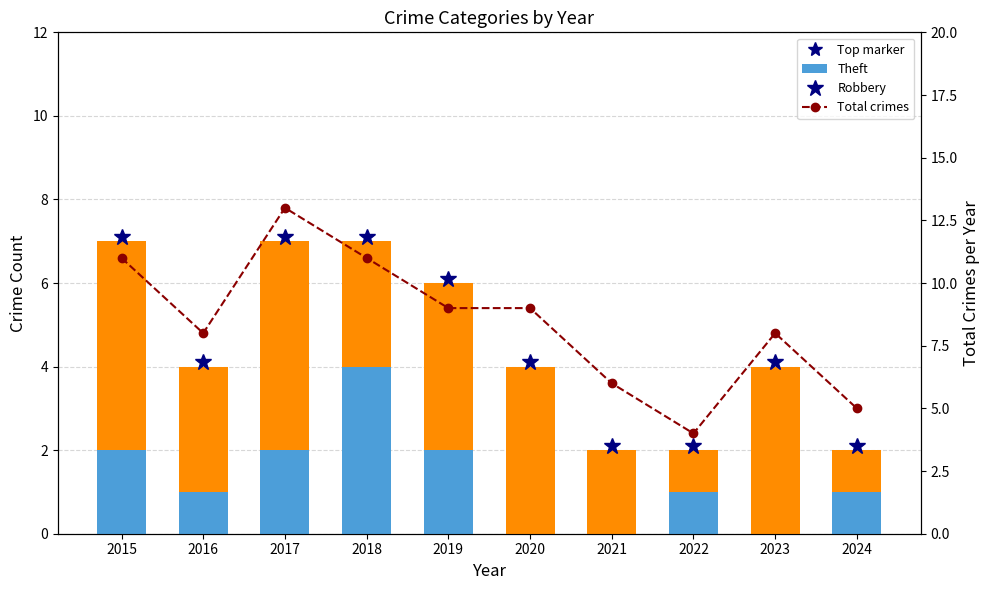

How many data points in Total crimes are above 9?

3